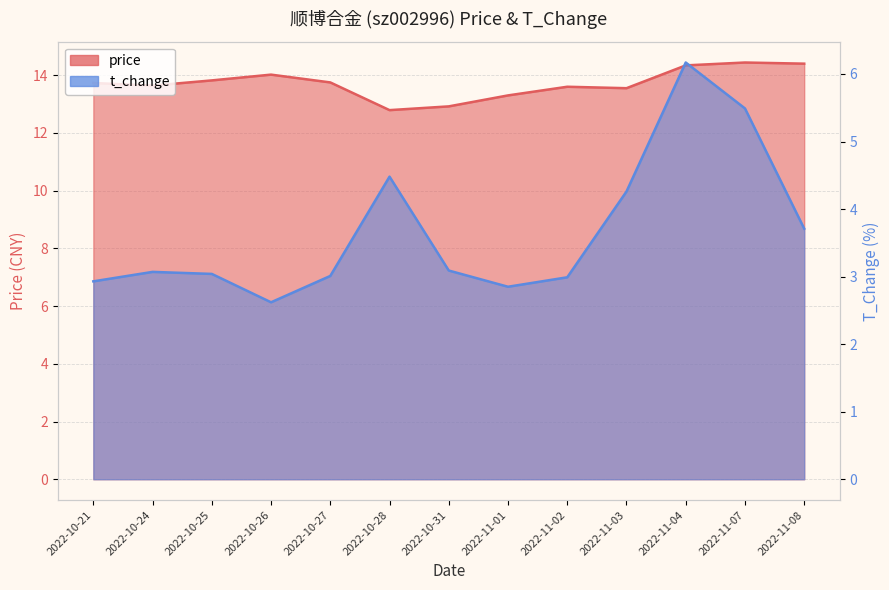

What is the difference between the highest and lowest values at 2022-10-27?

10.7